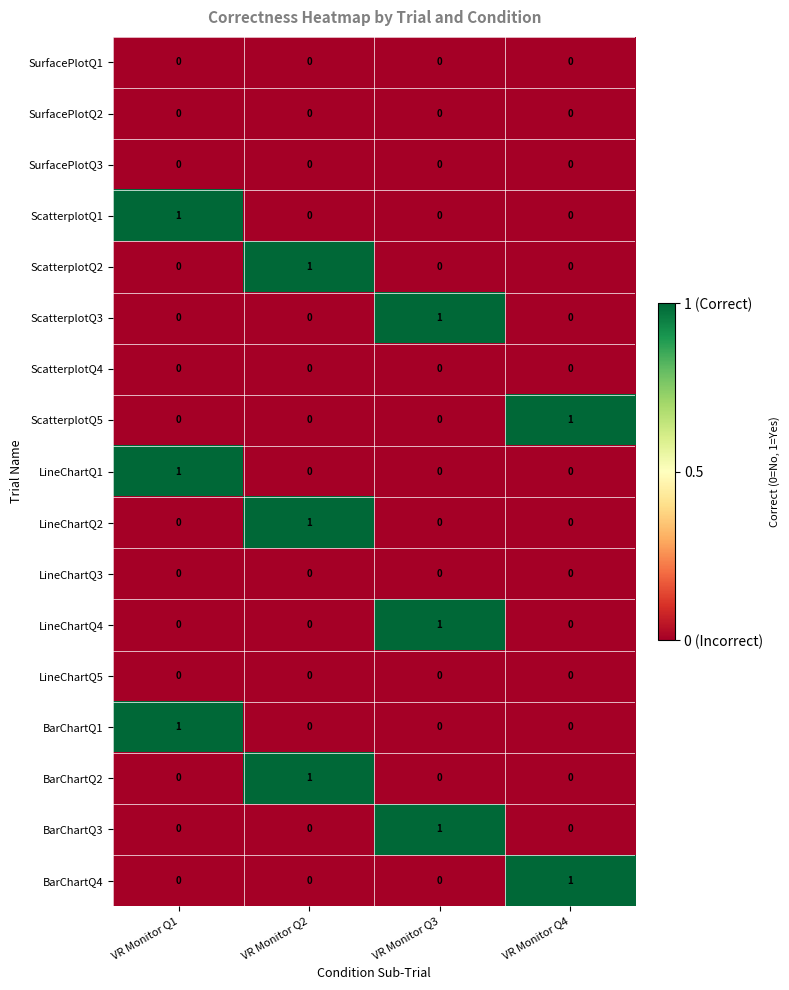

What is the spread (max minus min) of values at VR Monitor Q3?

1